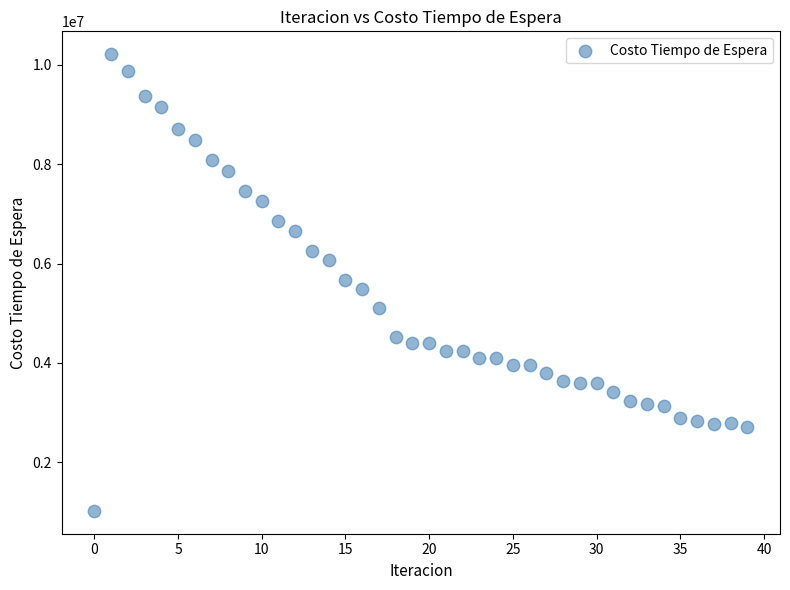

What is the range of Y values (max minus min)?

9194155.9